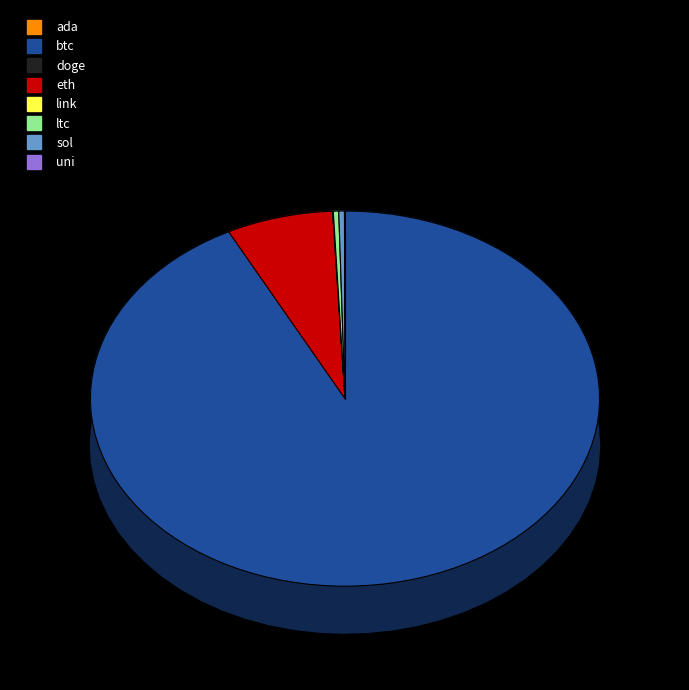

Approximately how many times larger is the value at btc compared to link?

2120.0